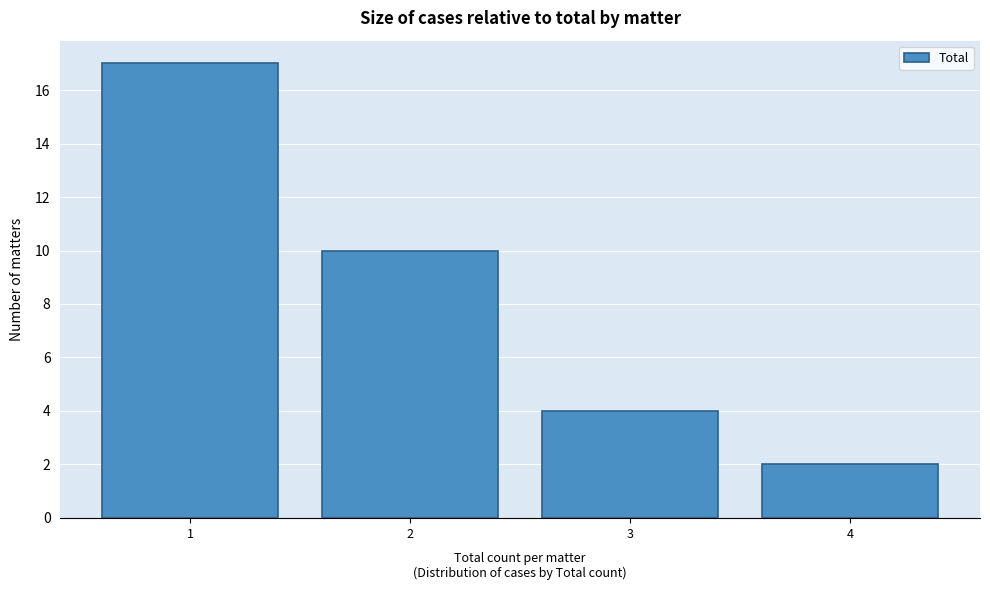

Over which range of the x-axis is the bar tallest?

0.5 to 1.5